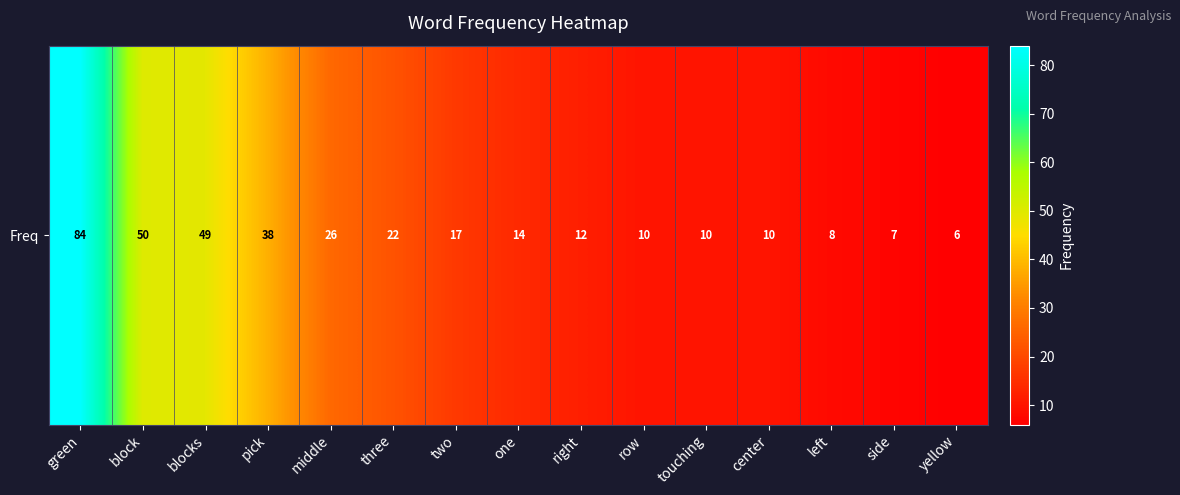

At which label is the value closest to 45?

blocks